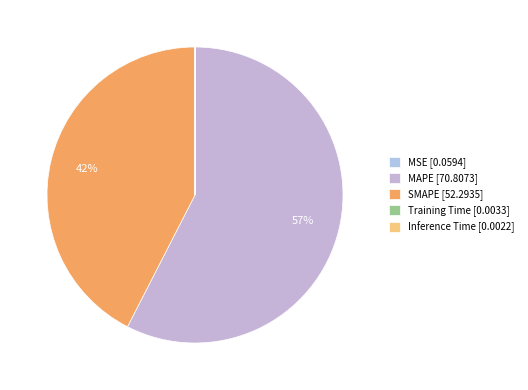

Rank the categories by value from lowest to highest.

Inference Time, Training Time, MSE, SMAPE, MAPE